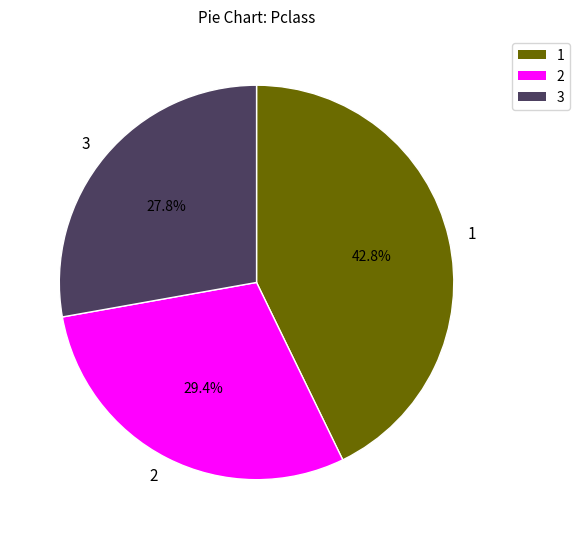

Approximately how many times larger is the value at 3 compared to 1?

0.6